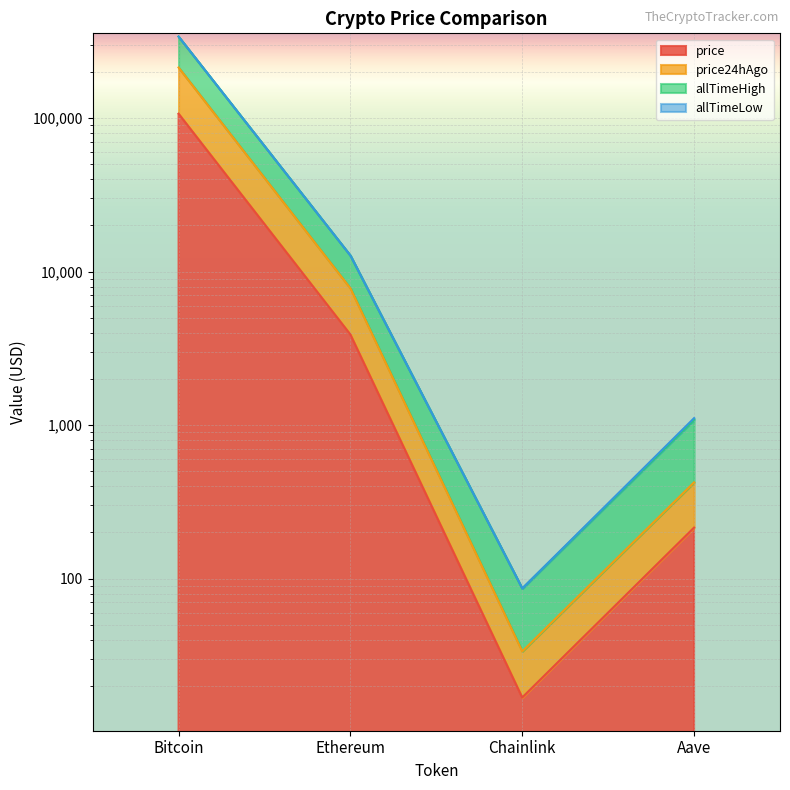

At which category does allTimeHigh reach its first local valley?

Chainlink